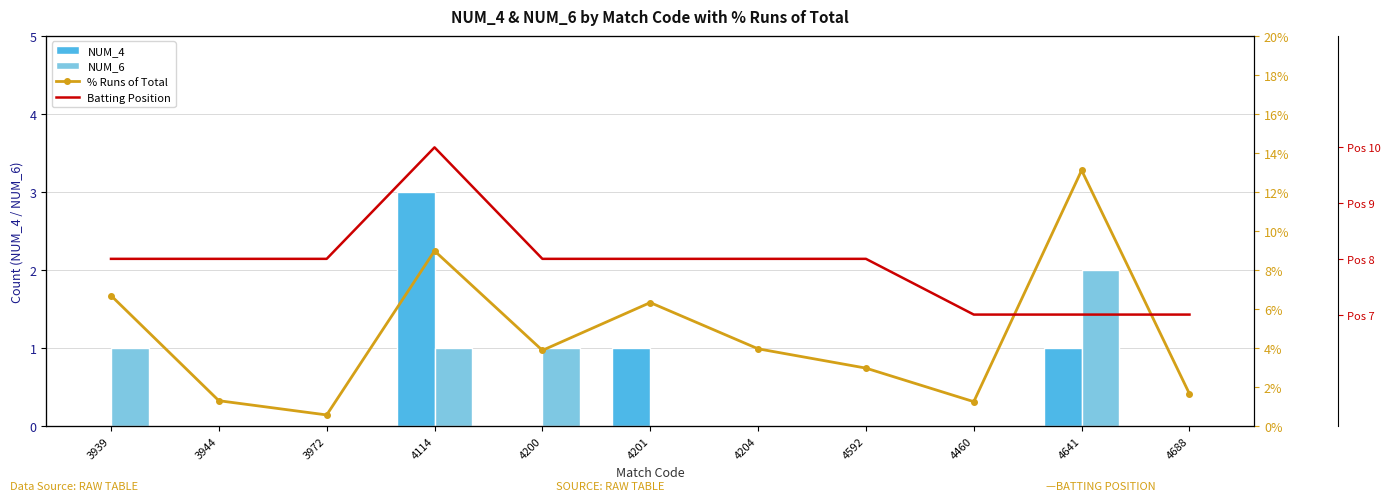

How many data points in NUM_4 are above 0?

3